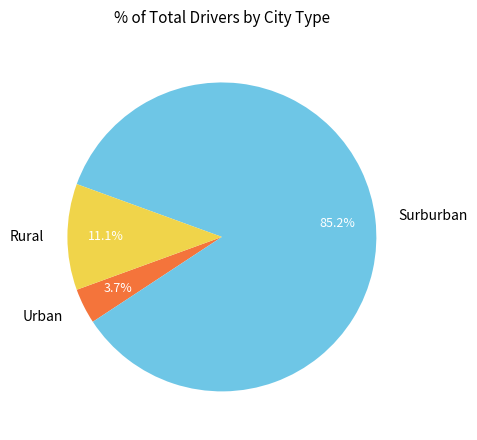

Rank the categories by value from lowest to highest.

Urban, Rural, Surburban